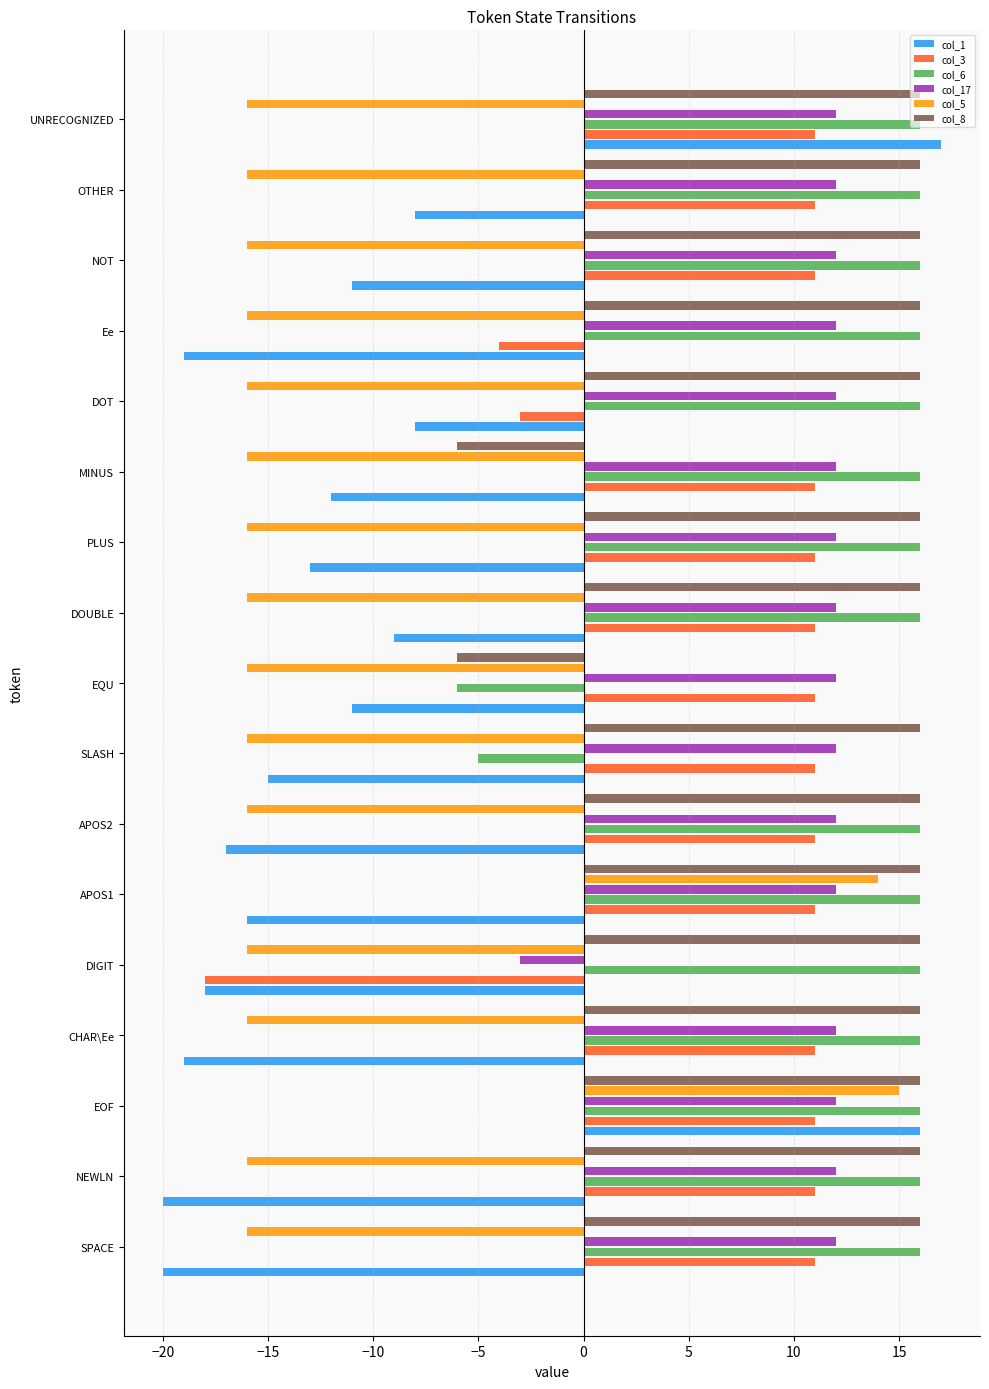

What is the minimum value for col_6?

-6